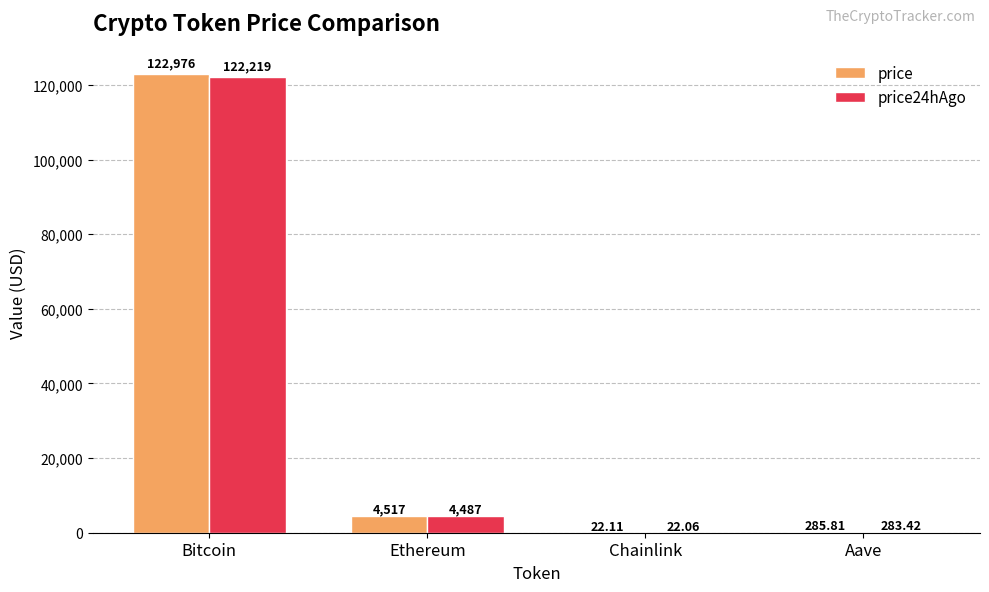

Reading left to right, extract all data points from this chart.

price: 122976.0	4517.1	22.1	285.8
price24hAgo: 122219.0	4487.3	22.1	283.4